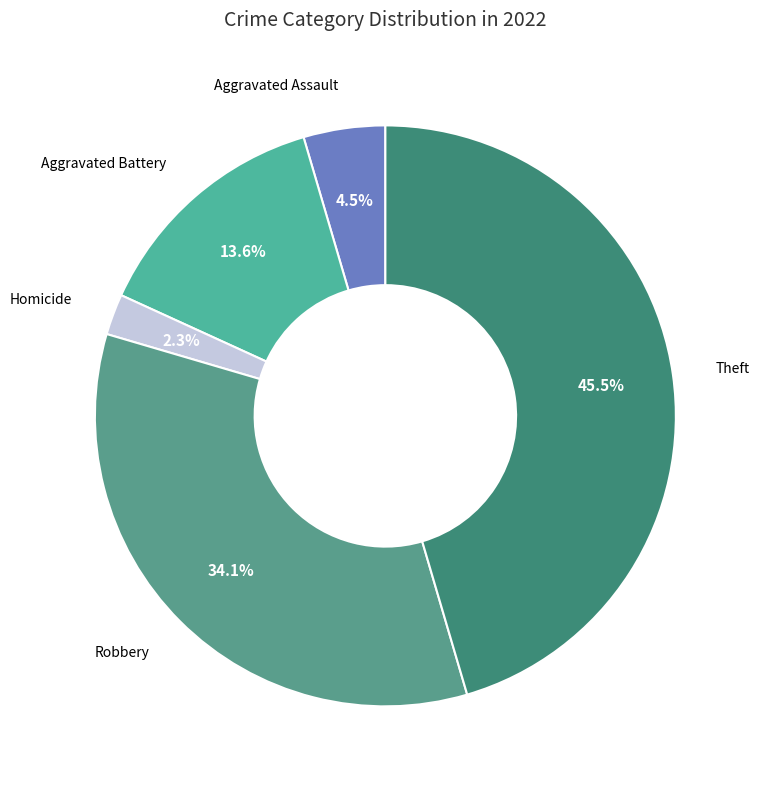

What is the total percentage of Homicide and Aggravated Battery?

15.9%